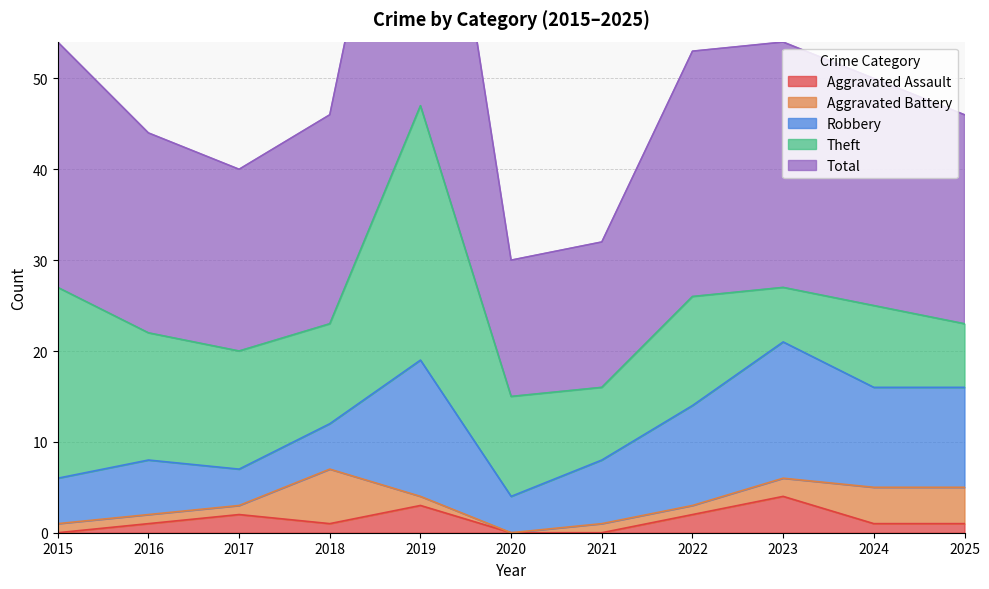

Which series has the largest range (max minus min)?

Total